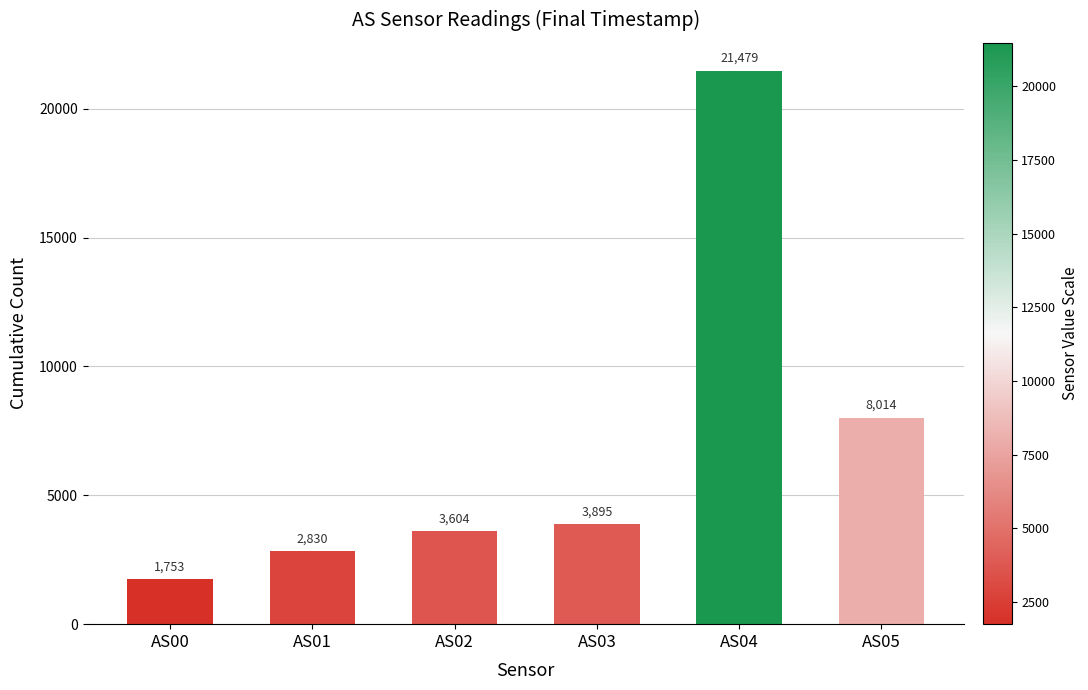

The chart shows a value of 1963 at AS01. True or false?

False